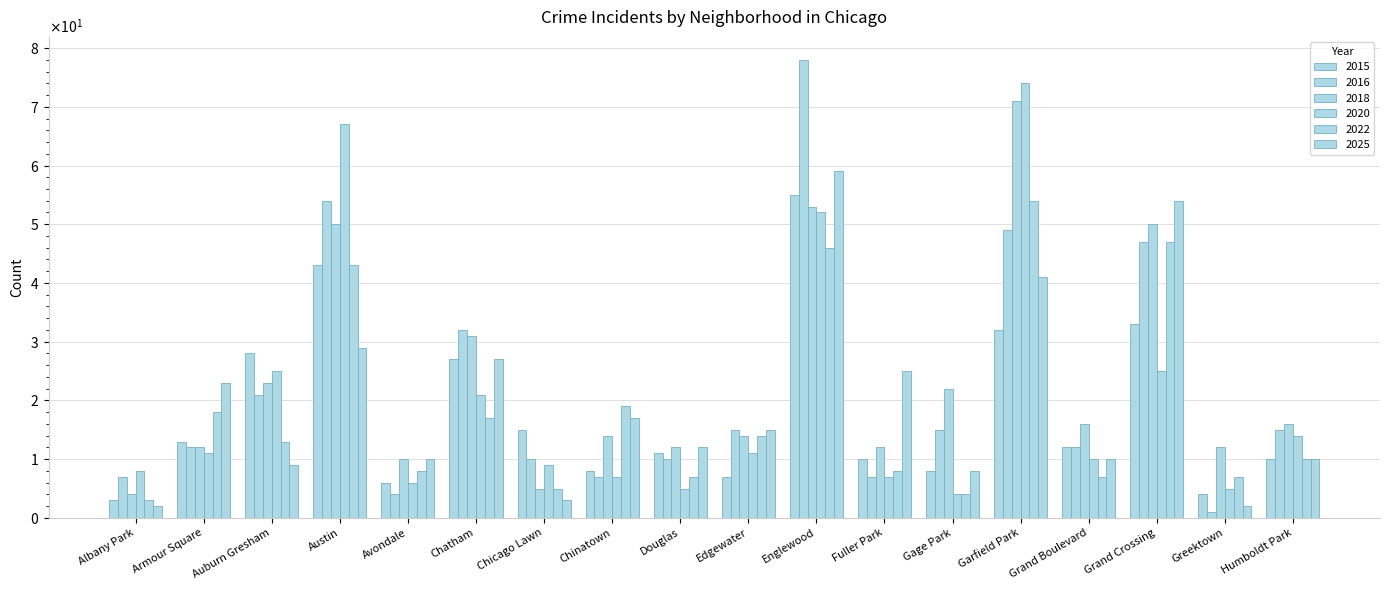

Are the bars horizontal?

No